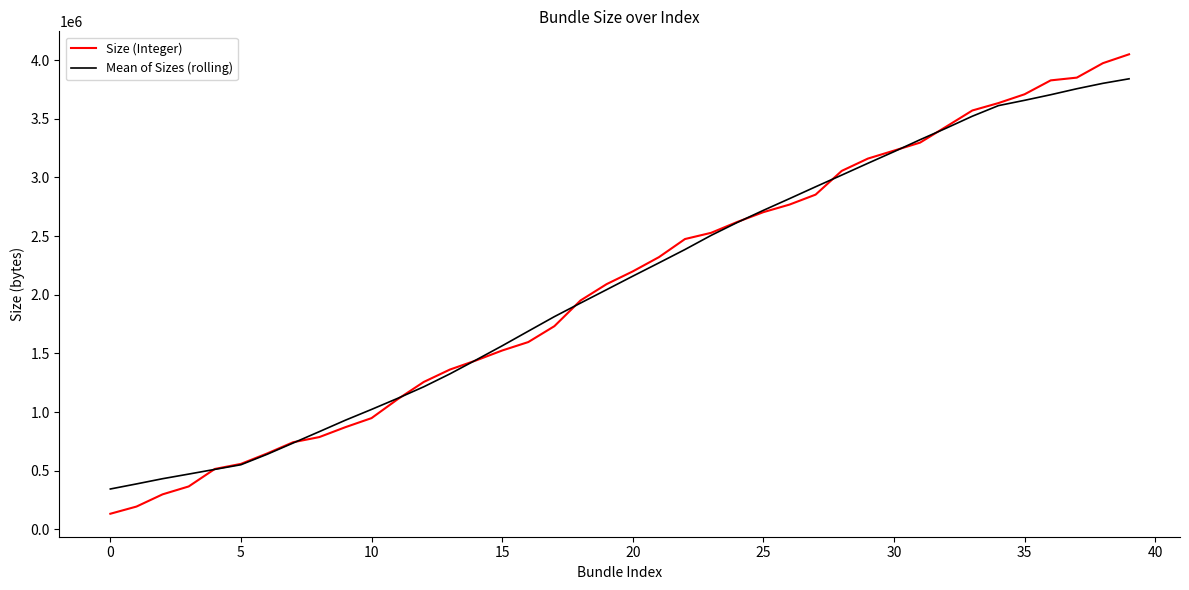

What is the smallest value displayed?

133108.0